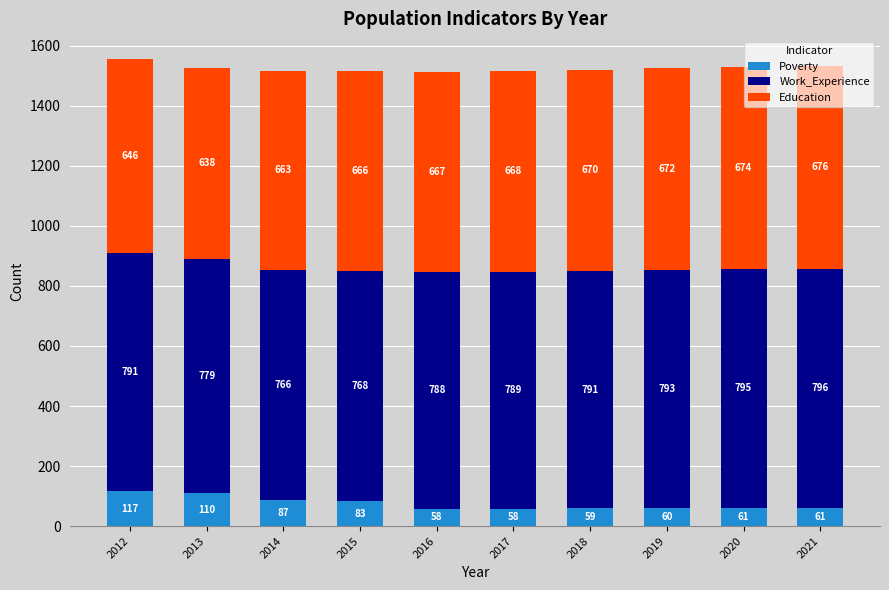

How many bars are there in total?

10